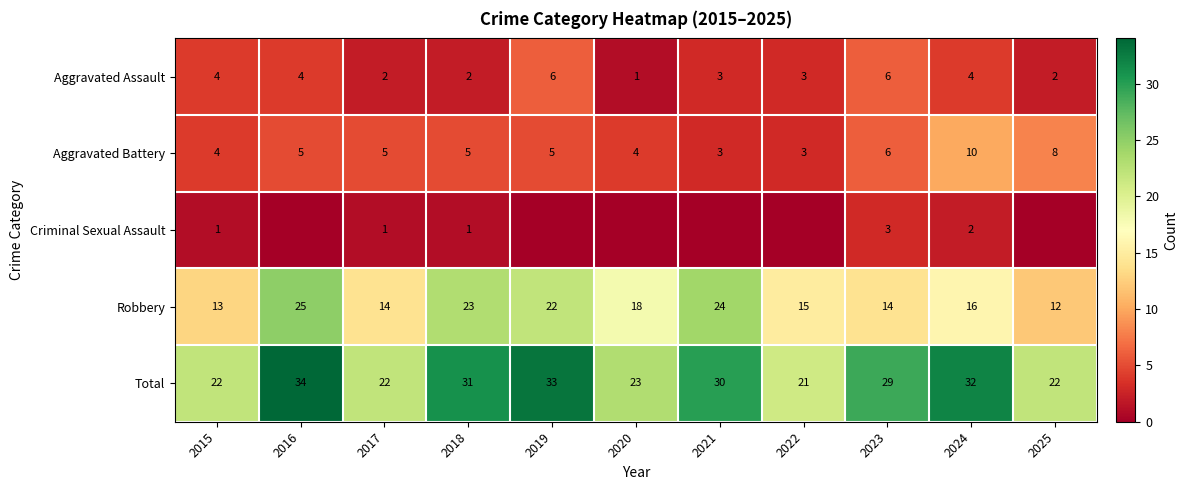

What is the spread (max minus min) of values at 2024?

30